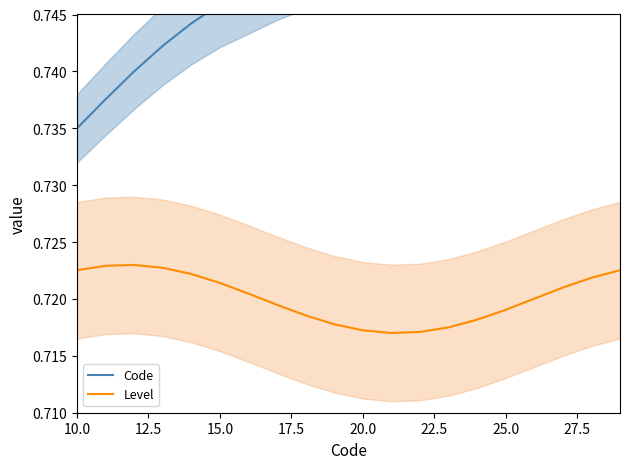

How many categories are shown in the chart?

20